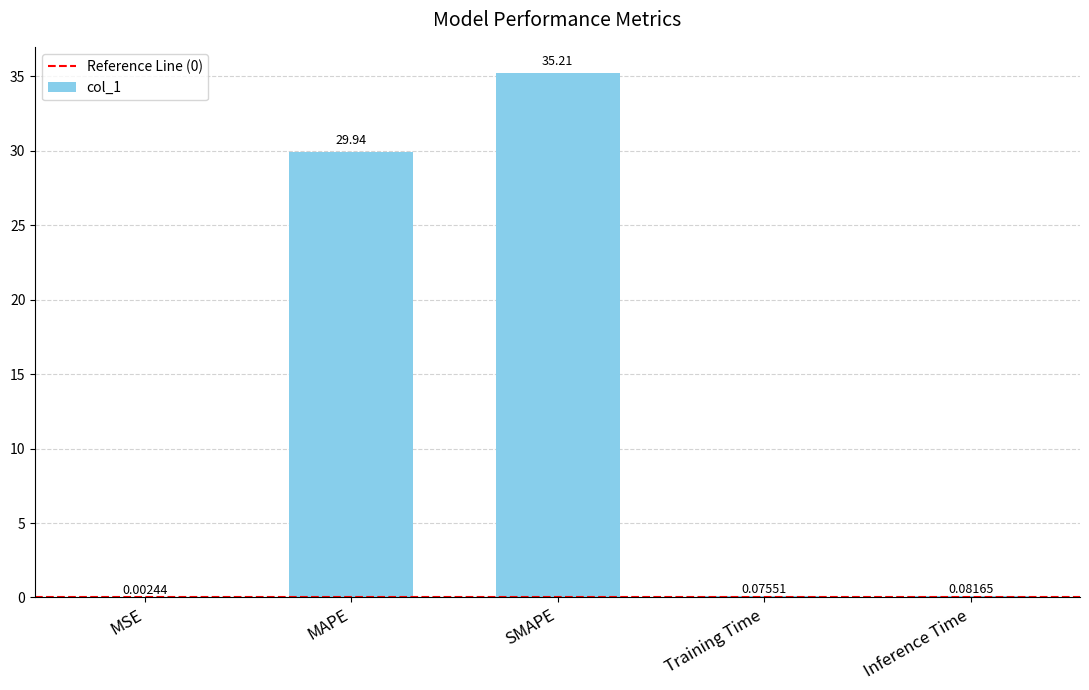

Between MSE and SMAPE, which is larger?

SMAPE